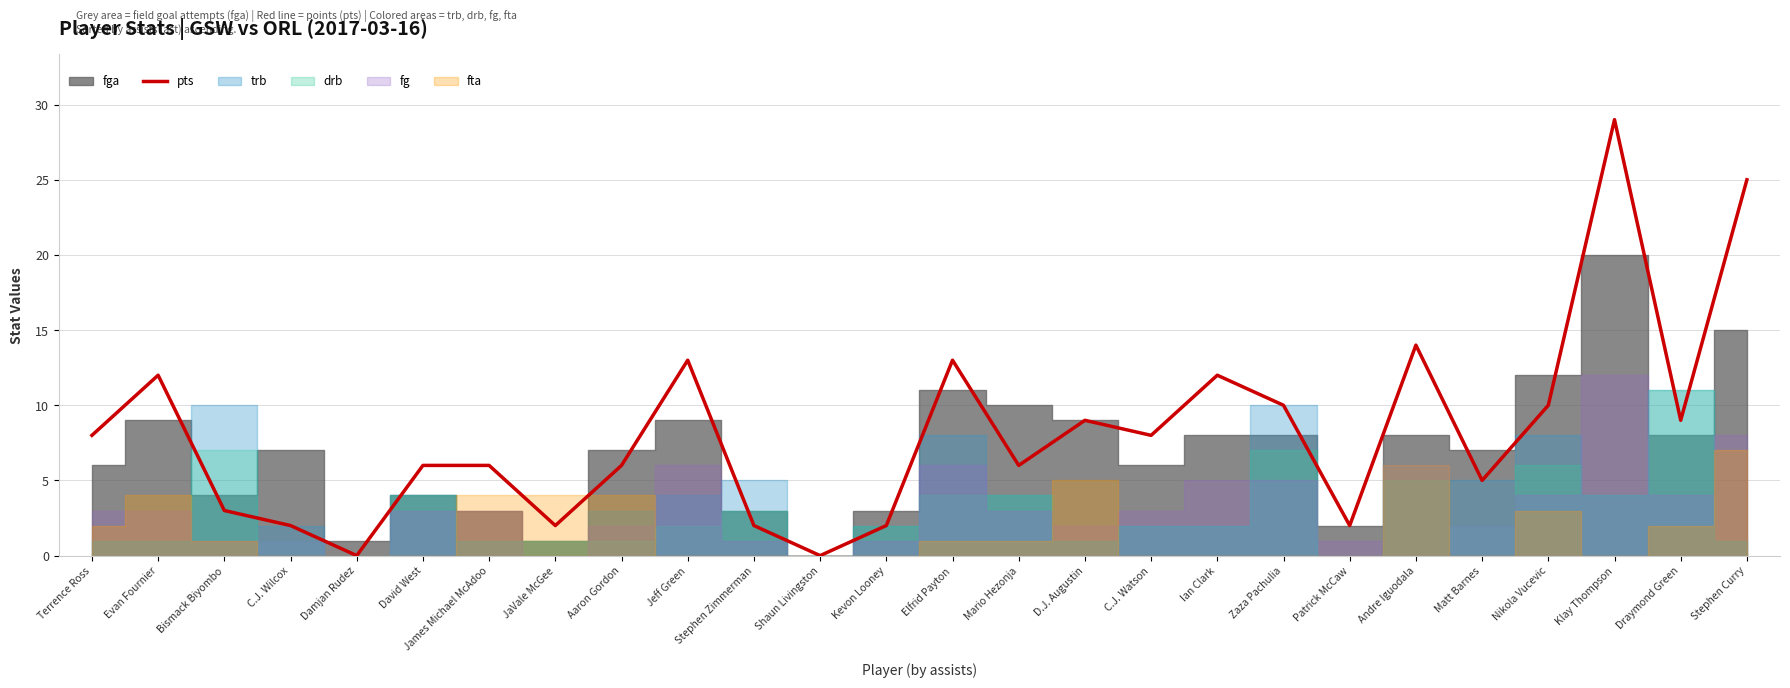

Rank the categories by value from highest to lowest.

Klay Thompson, Stephen Curry, Andre Iguodala, Jeff Green, Elfrid Payton, Evan Fournier, Ian Clark, Zaza Pachulia, Nikola Vucevic, D.J. Augustin, Draymond Green, Terrence Ross, C.J. Watson, David West, James Michael McAdoo, Aaron Gordon, Mario Hezonja, Matt Barnes, Bismack Biyombo, C.J. Wilcox, JaVale McGee, Stephen Zimmerman, Kevon Looney, Patrick McCaw, Damjan Rudez, Shaun Livingston